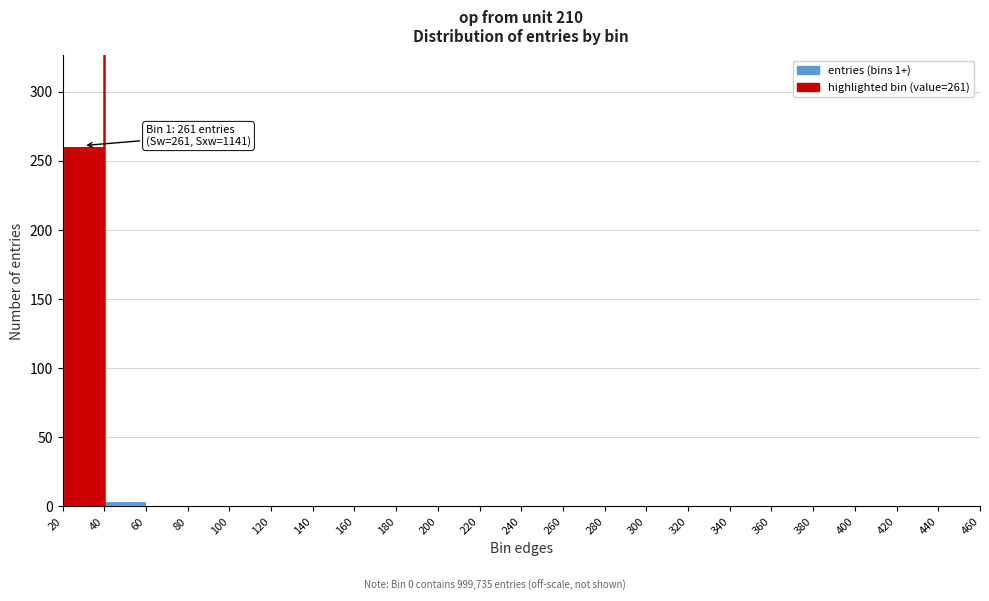

Which range on the x-axis has the tallest bar?

20 to 40